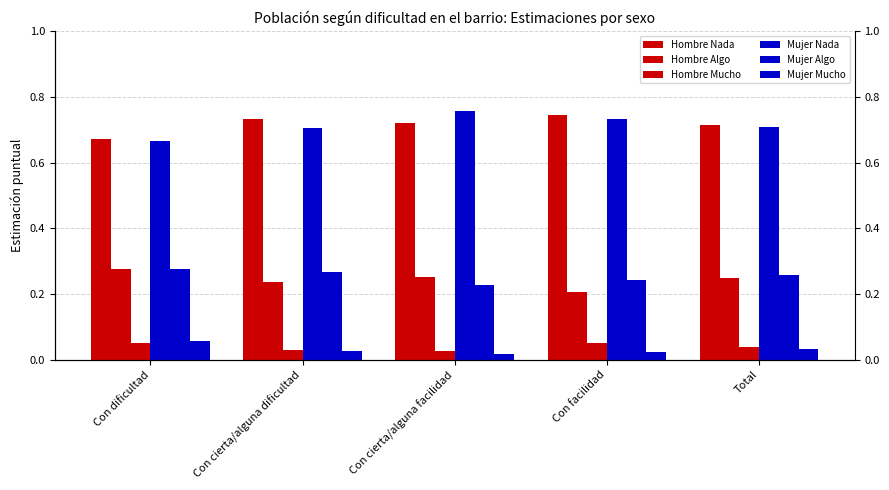

What is the label of the 5th bar from the right?

Con dificultad